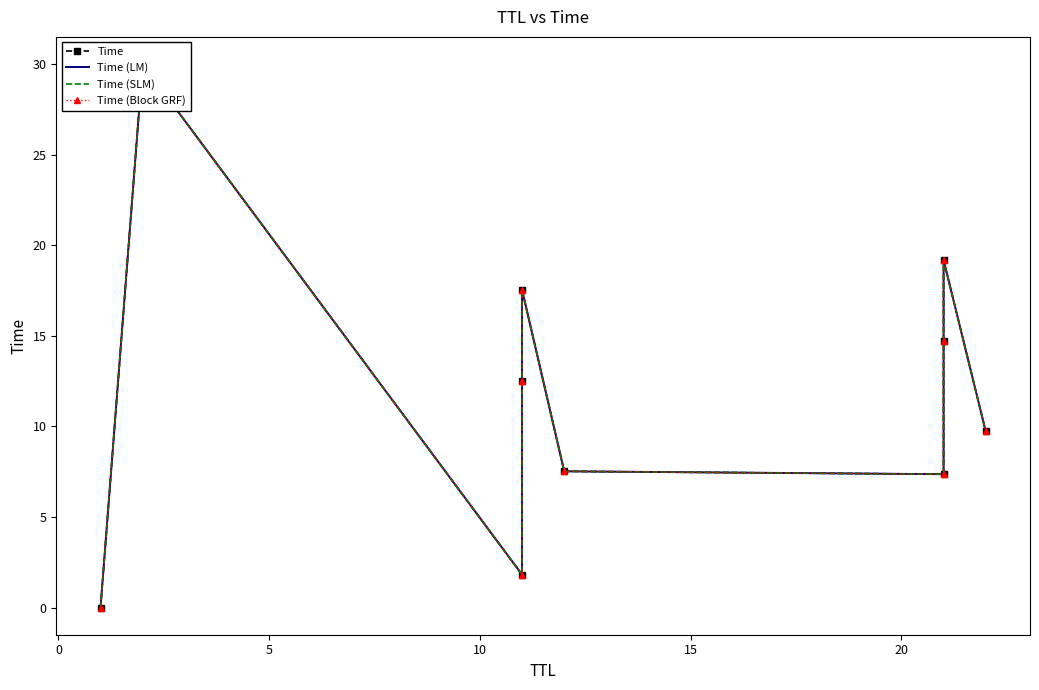

Which series has the widest spread of values?

Time